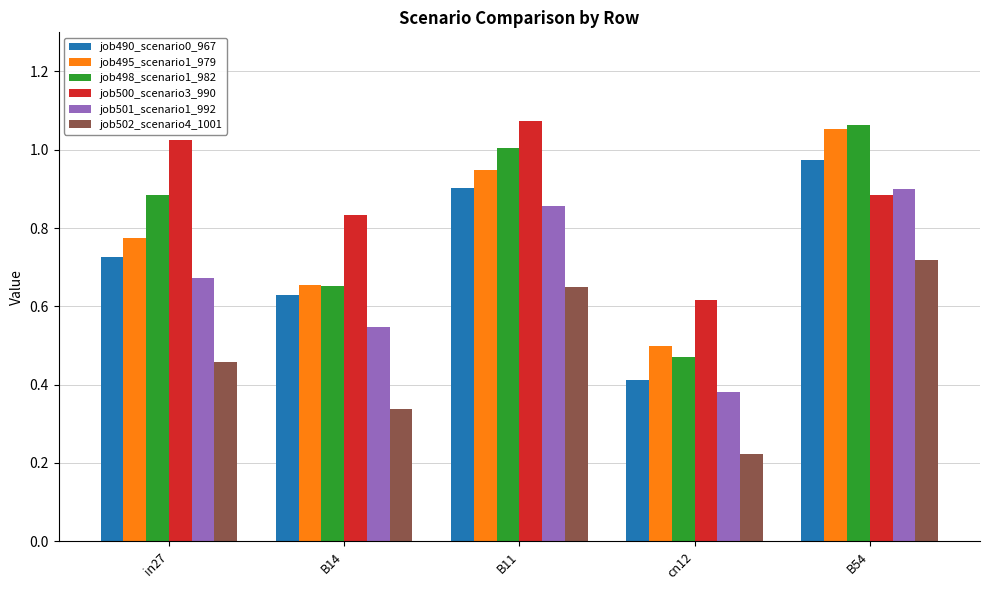

Which series has the largest total across all categories?

job500_scenario3_990